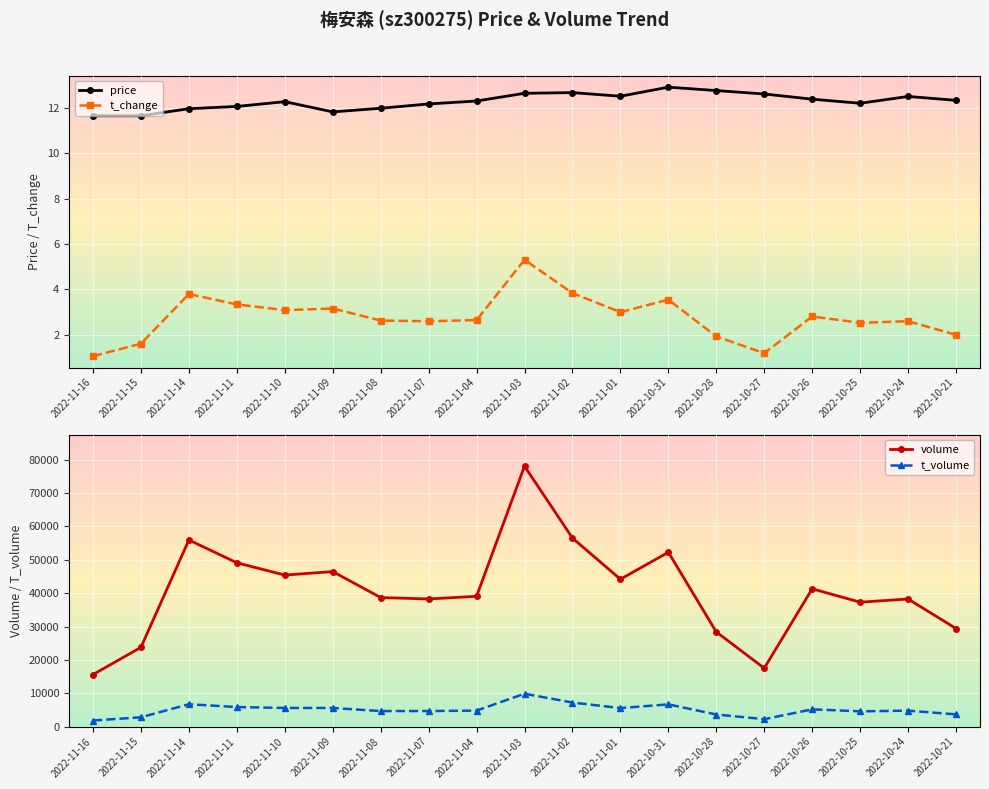

True or false: price and t_change cross at least once.

False